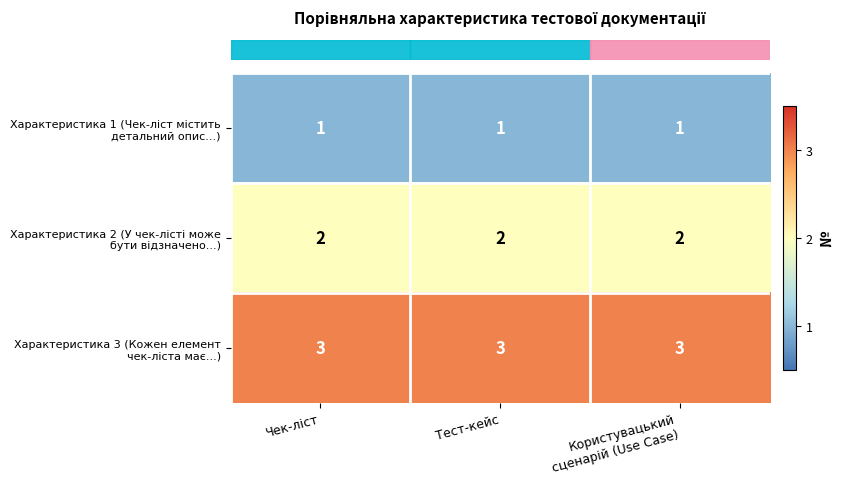

At how many categories does at least one series exceed 1?

3